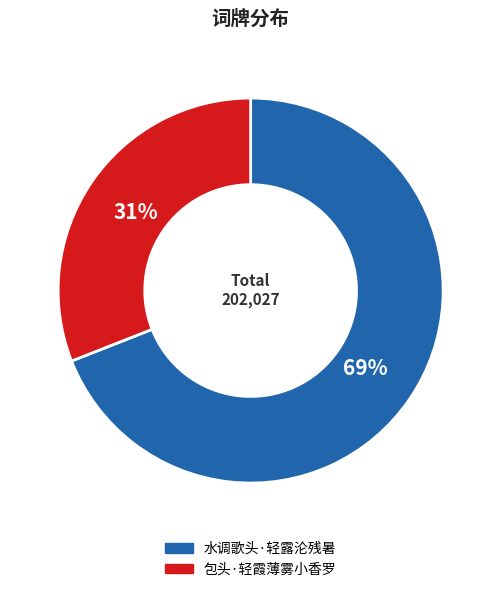

True or false: 包头·轻霞薄雾小香罗 accounts for 31% of the total.

True